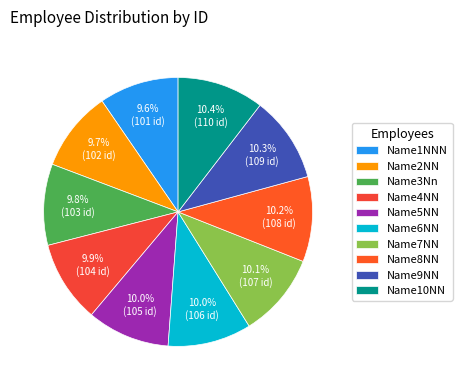

Which has a higher value, Name8NN or Name6NN?

Name8NN